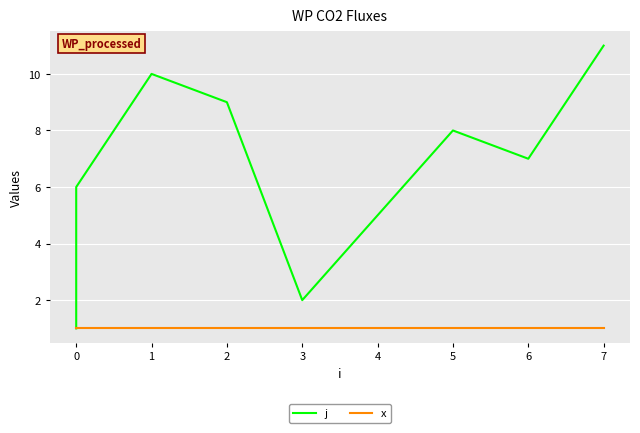

Rank the series by their average value, from highest to lowest.

j, x